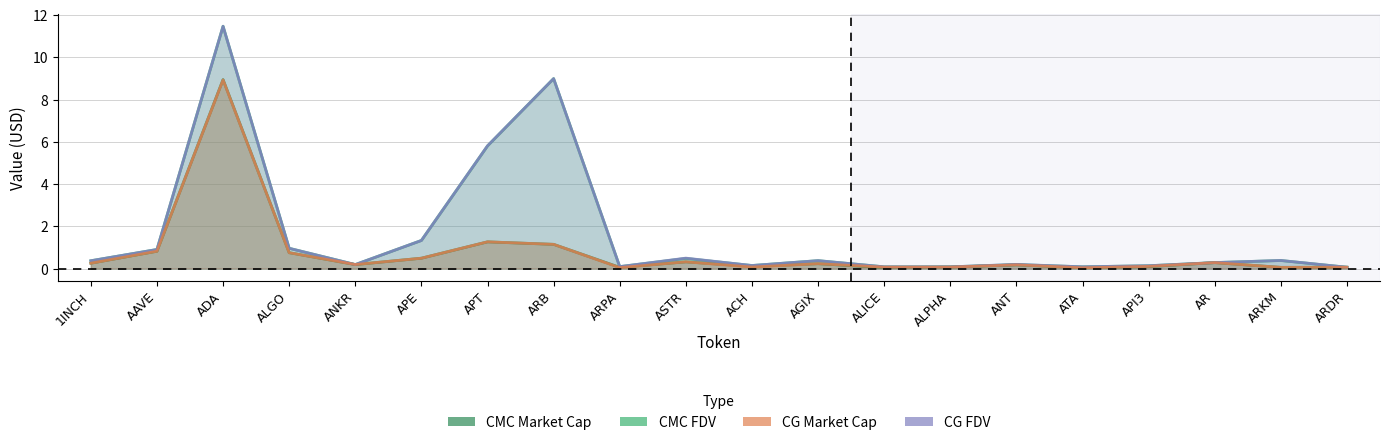

Is the value of CG Market Cap at ASTR greater than the value of CG FDV at ARDR?

Yes